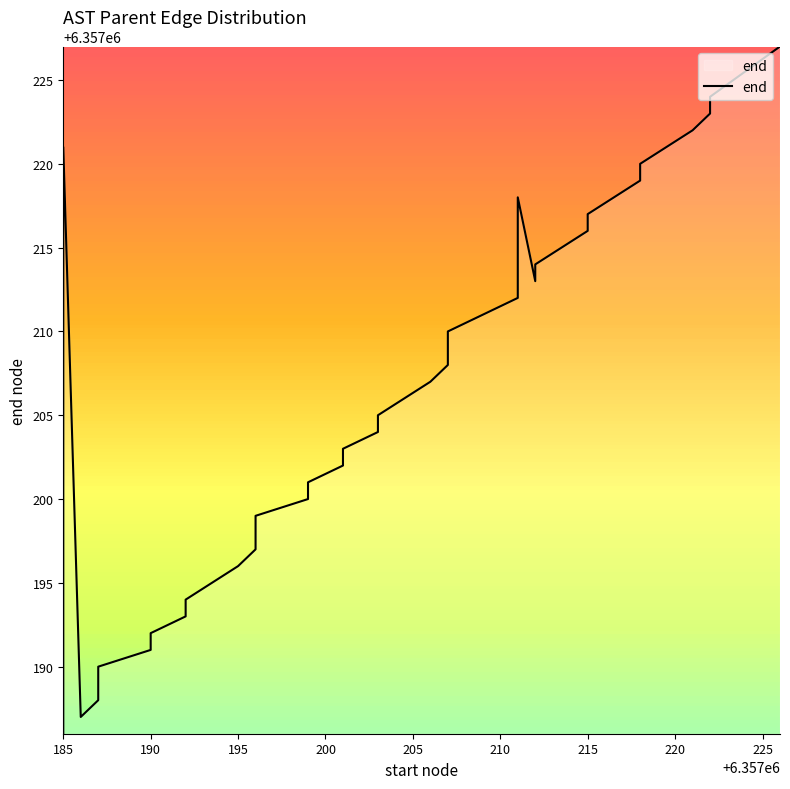

Is this an area chart (filled region under the line)?

No